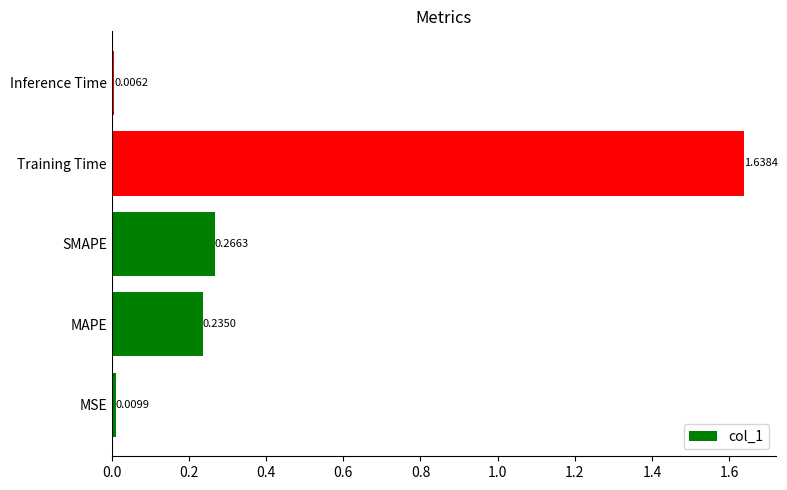

What is the change in value from Training Time to Inference Time?

-1.6